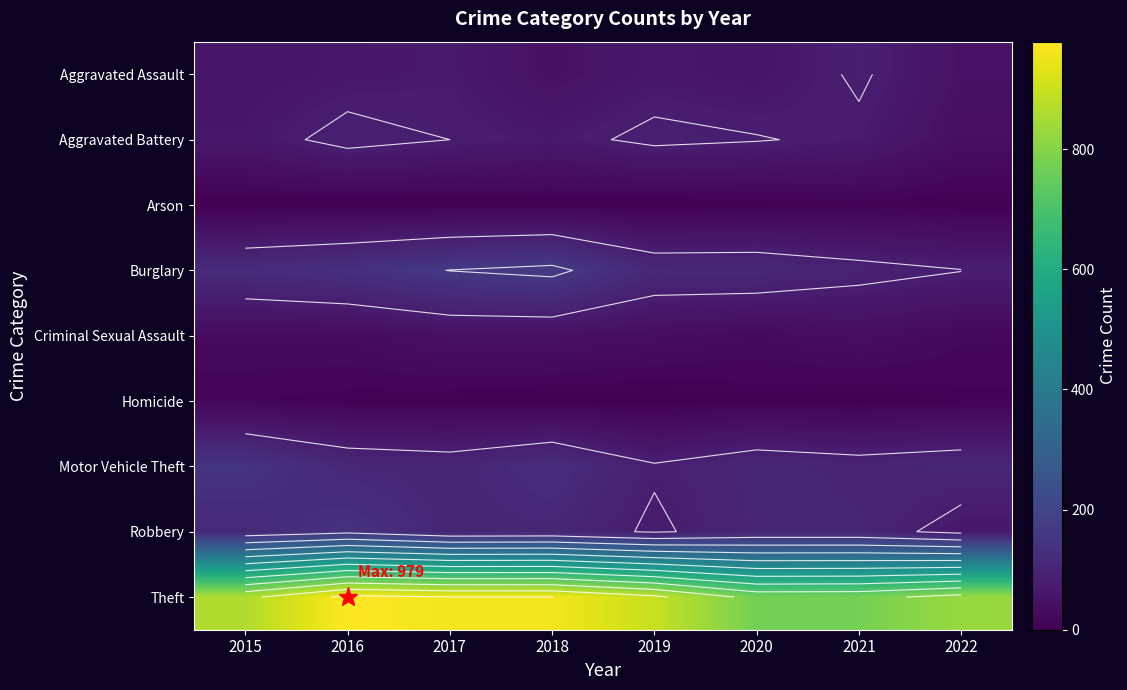

Where does the Motor Vehicle Theft series first go above 105?

2015